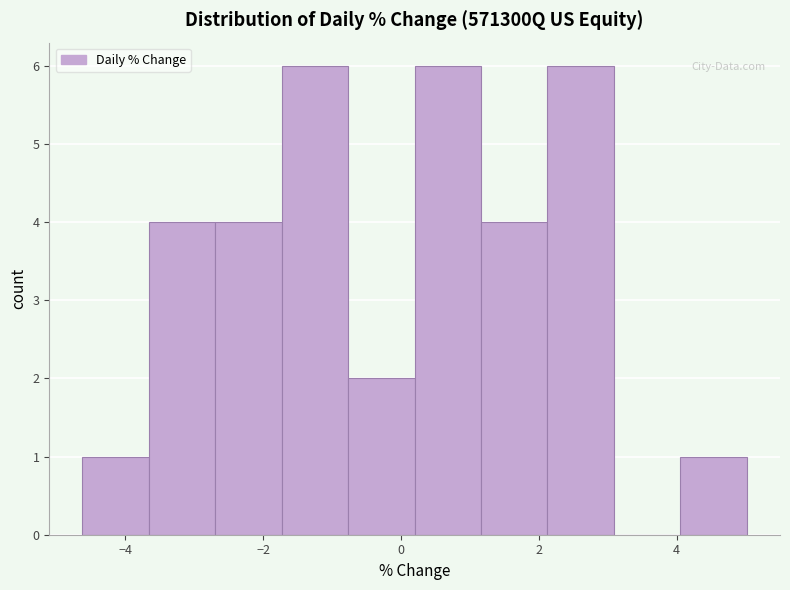

Reading left to right, list every bar in this chart as the range it spans on the x-axis followed by its height. Neither the bar edges nor the heights are printed on the chart, so give them approximately, as read against the axes.

-4.6 to -3.6: 1
-3.6 to -2.6: 4
-2.6 to -1.8: 4
-1.8 to -0.8: 6
-0.8 to 0.2: 2
0.2 to 1.2: 6
1.2 to 2.2: 4
2.2 to 3.0: 6
3.0 to 4.0: 0
4.0 to 5.0: 1